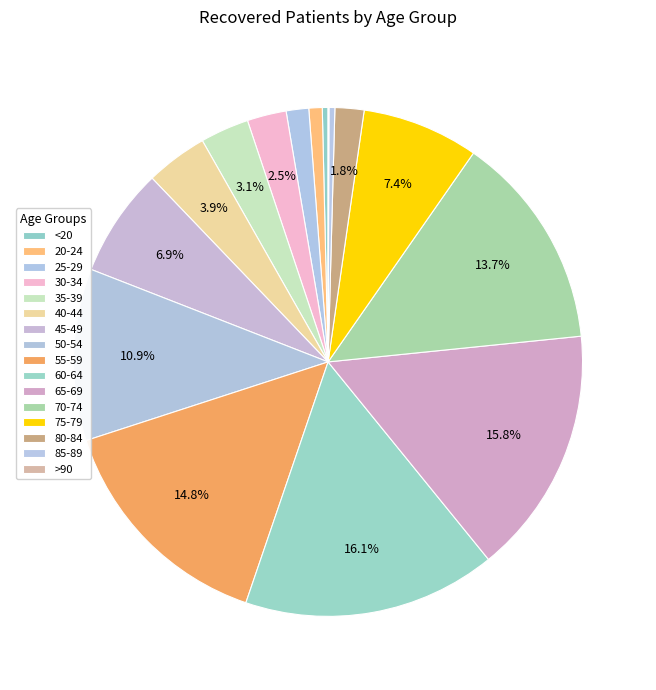

Which category has the smallest portion of the pie?

>90